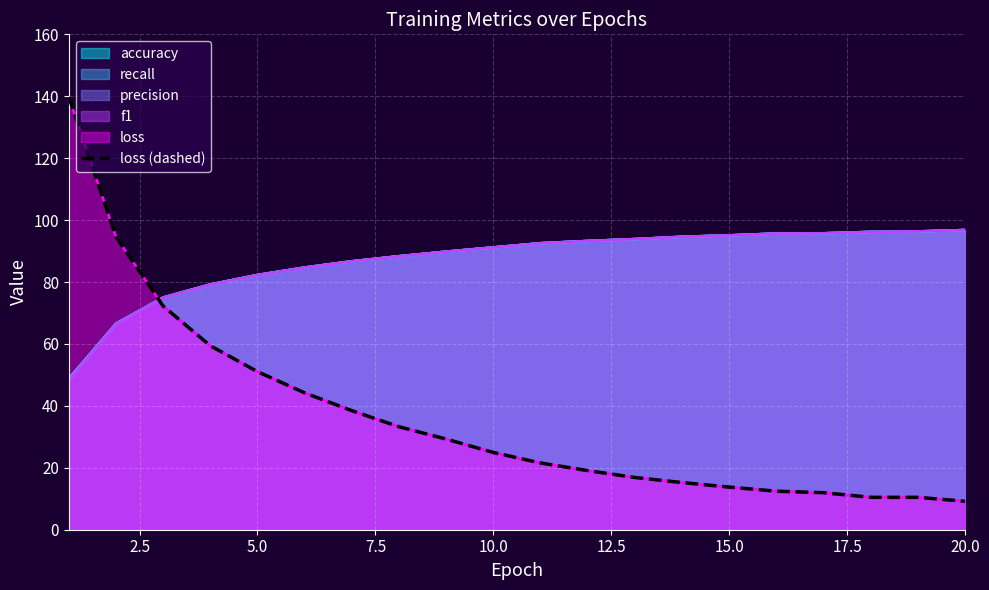

What is the change in value from 7.5 to 17.5?

-26.2